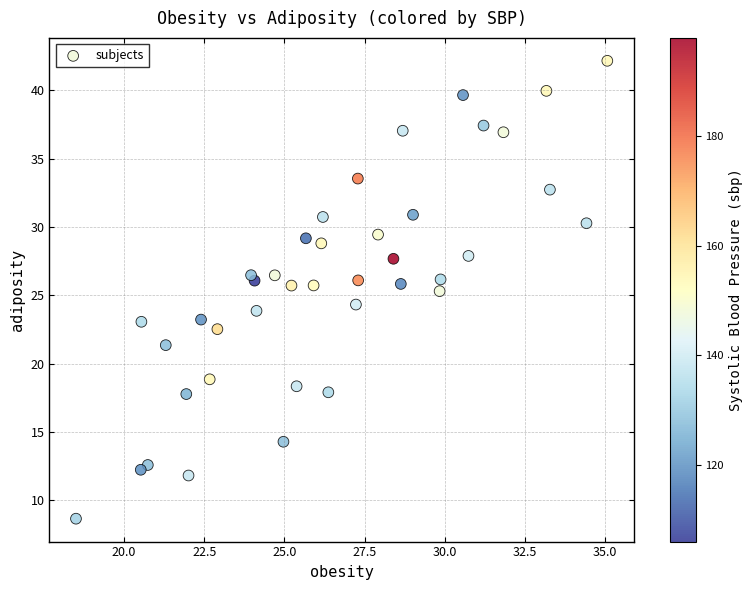

What is the range of X values (max minus min)?

16.6